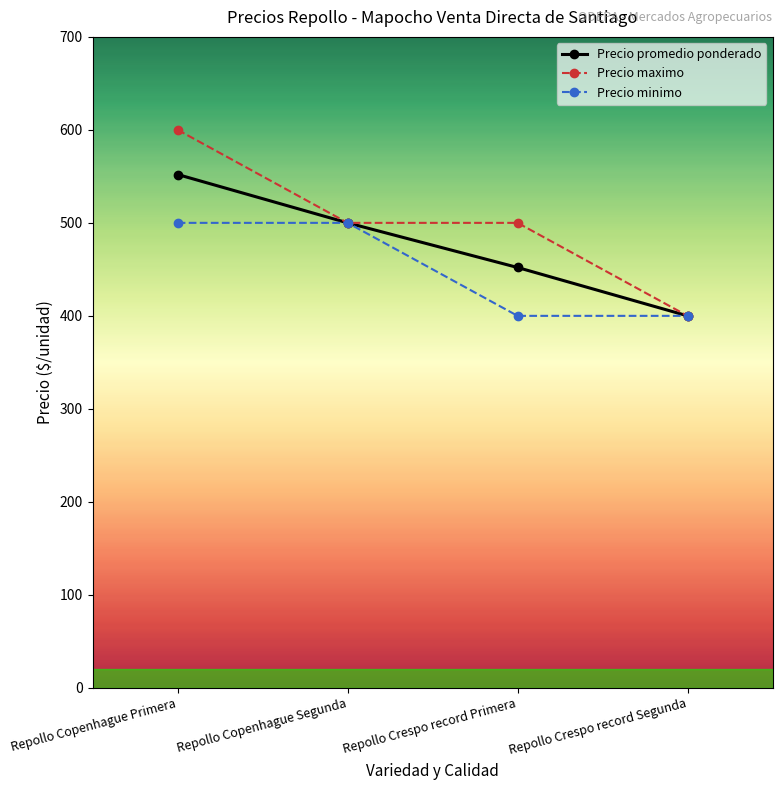

Rank the series by their maximum value, from highest to lowest.

Precio maximo, Precio promedio ponderado, Precio minimo